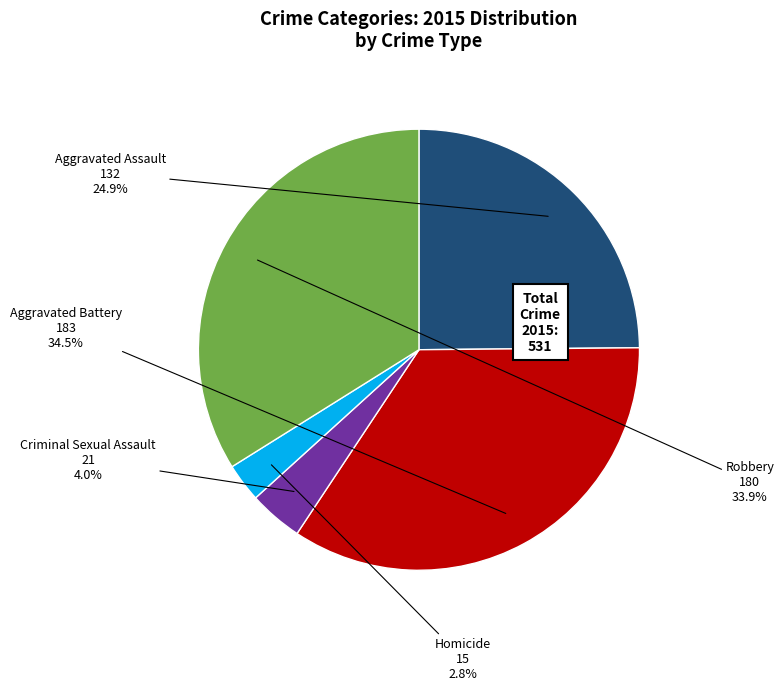

To the nearest percent, what is the difference between the largest and smallest slice percentages?

32%